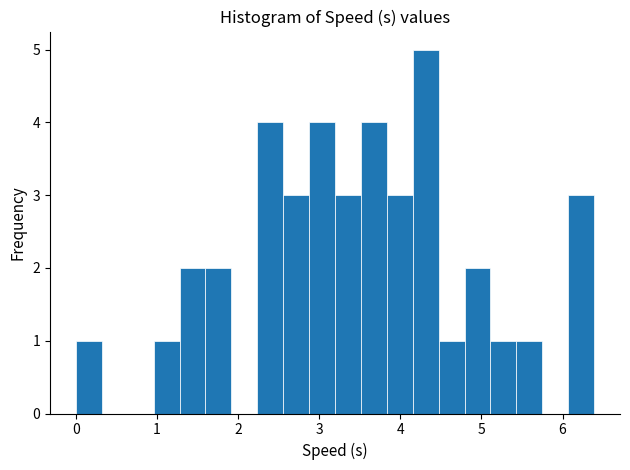

Around what value on the x-axis is the tallest bar? Give the approximate position of its centre, as read against the axis.

4.3